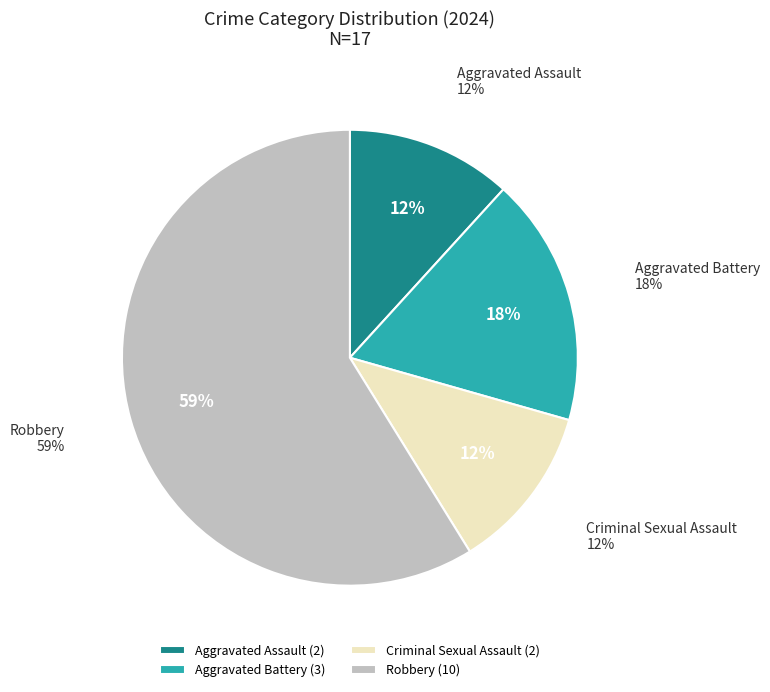

Does Aggravated Assault account for over 50% of the chart?

No